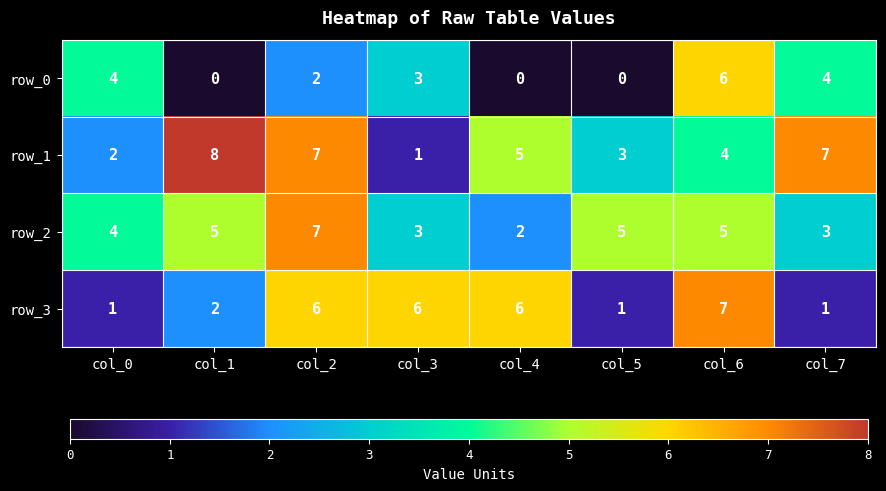

Which series changed the most between col_2 and col_3?

row_1